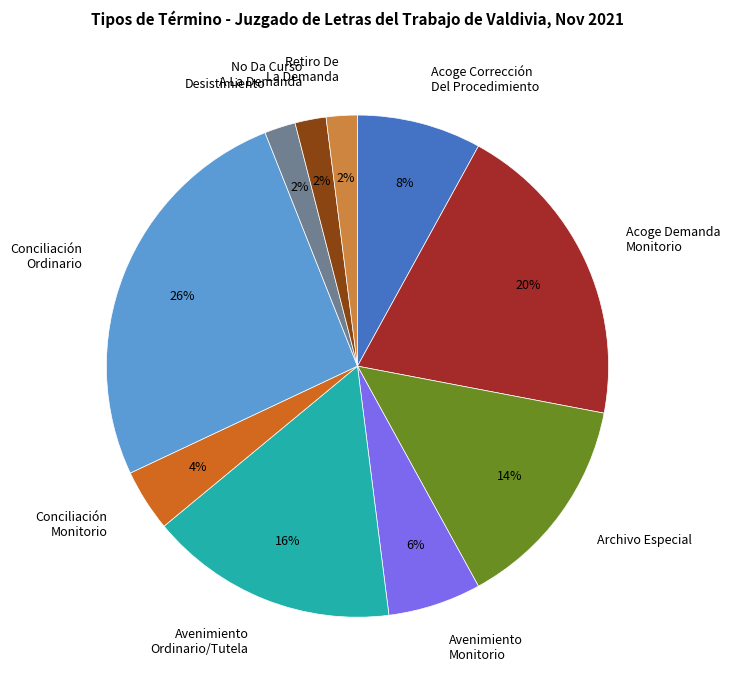

Do Desistimiento and Conciliación Ordinario together represent more than half of the pie?

No